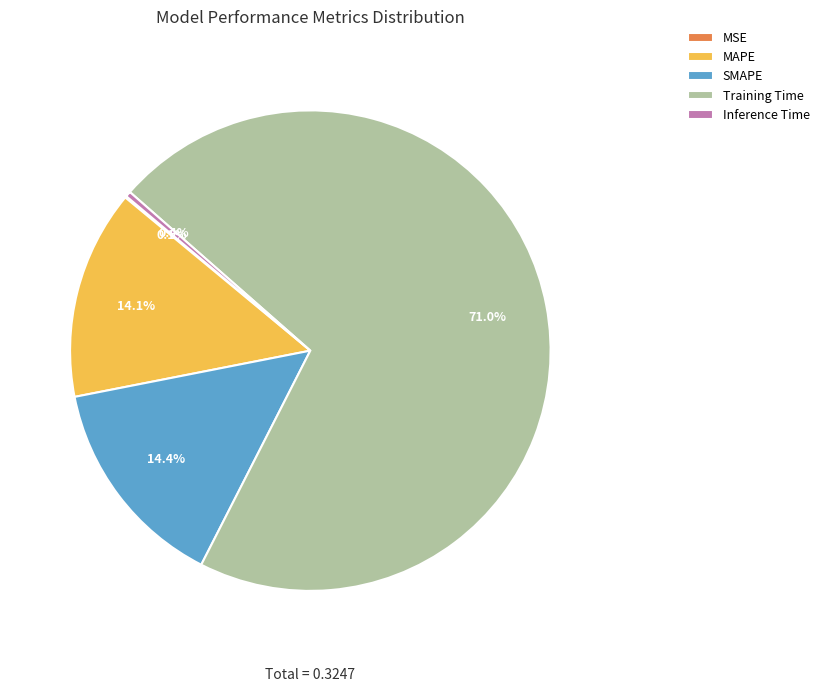

Does Training Time represent more than half of the total?

Yes